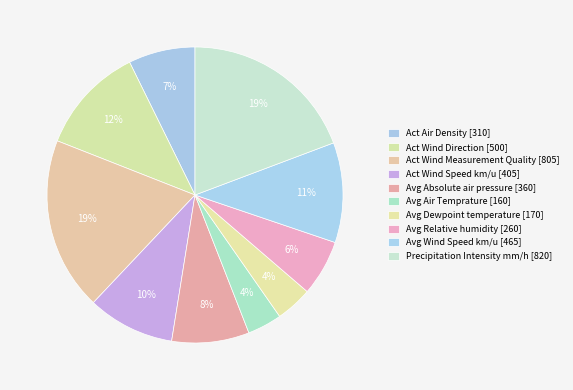

To the nearest percent, what is the average slice percentage?

10%